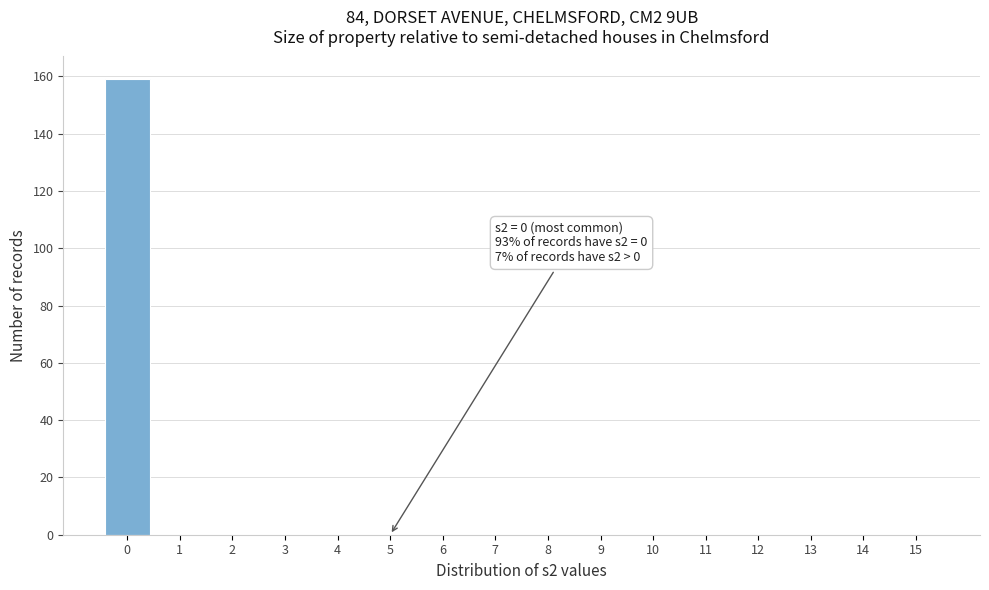

Reading right to left, what are all the values shown in this chart?

15=0	14=0	13=0	12=0	11=0	10=0	9=0	8=0	7=0	6=0	5=0	4=0	3=0	2=0	1=0	0=159